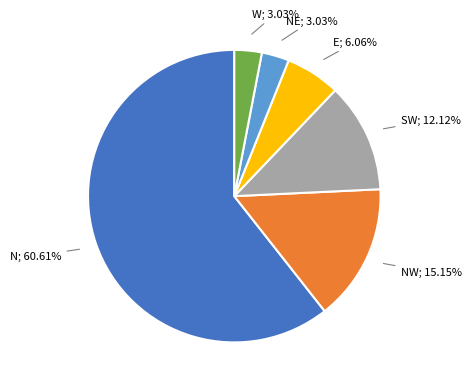

Is there a majority slice in this chart?

Yes